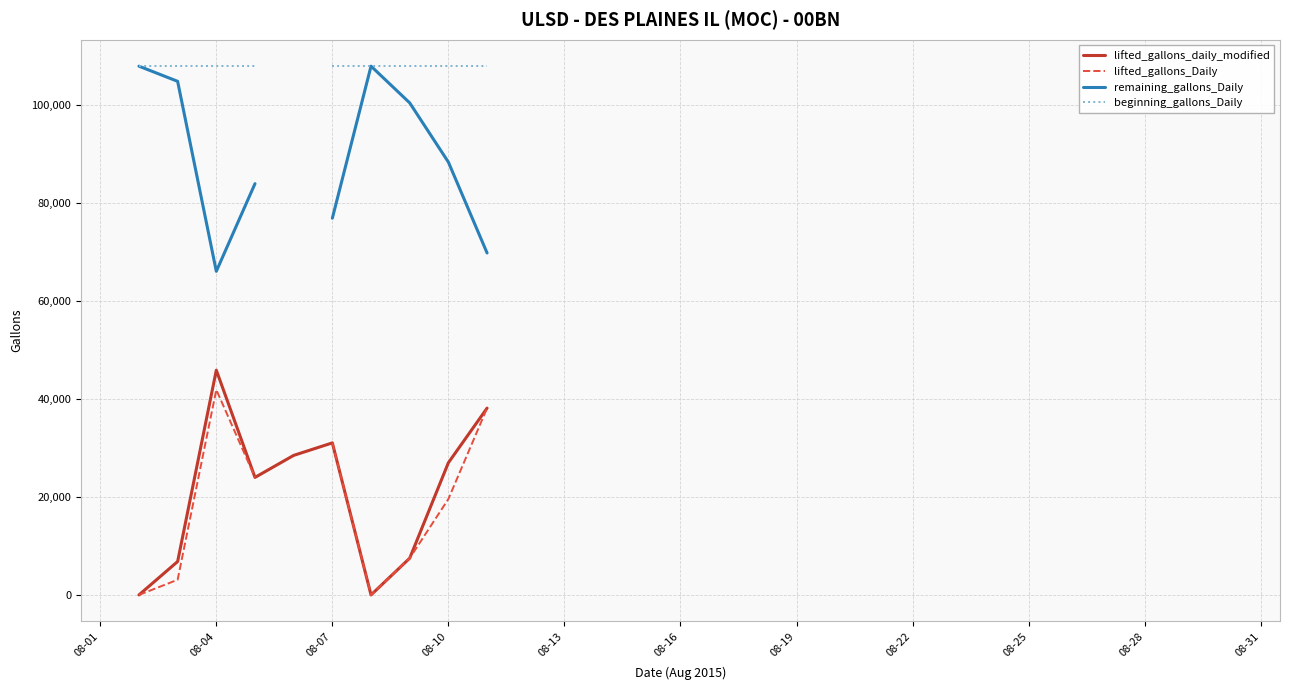

How many lines are shown in the chart?

4